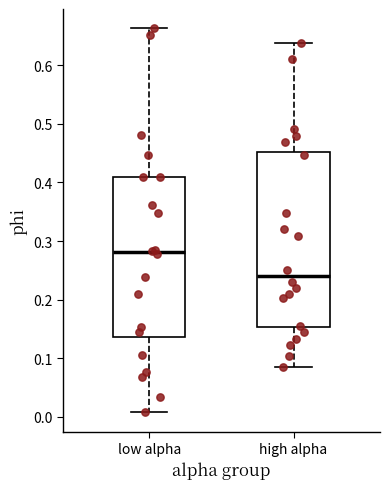

Where is the lower edge of the box for low alpha on the y-axis? The values are not printed on the chart, so give them approximately, as read against the axis.

0.14